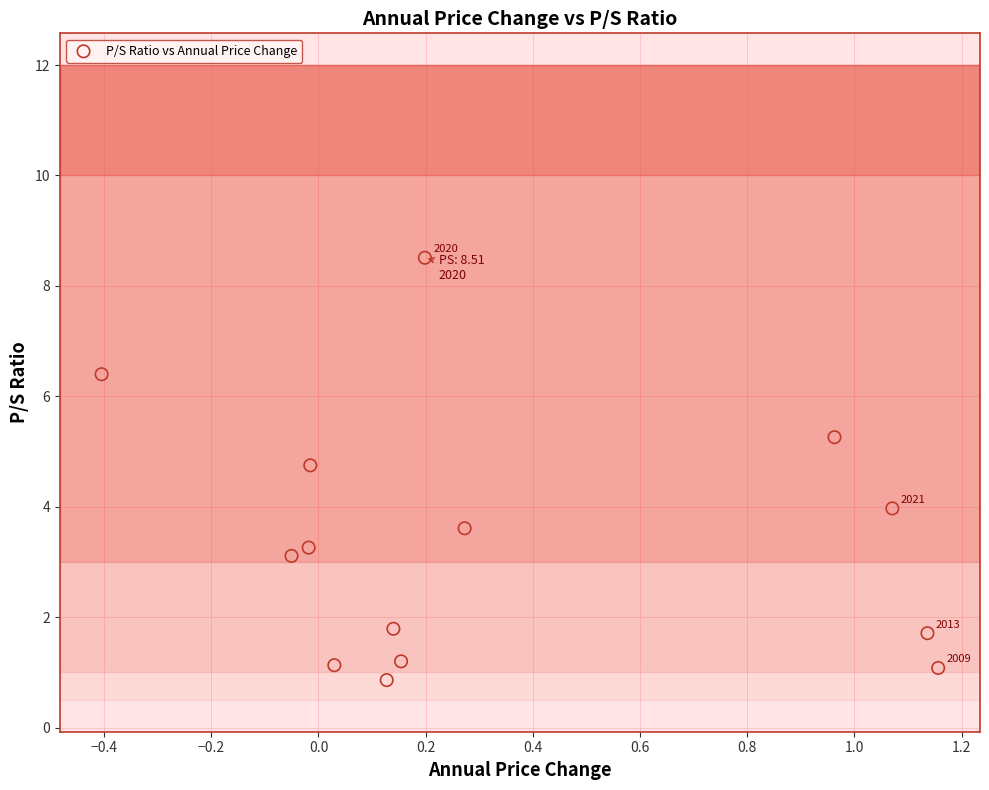

What is the range of X values (max minus min)?

1.6